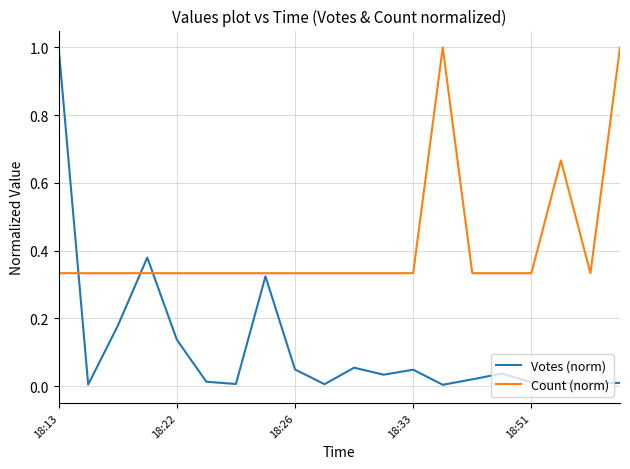

Which series has the largest total across all categories?

Count (norm)